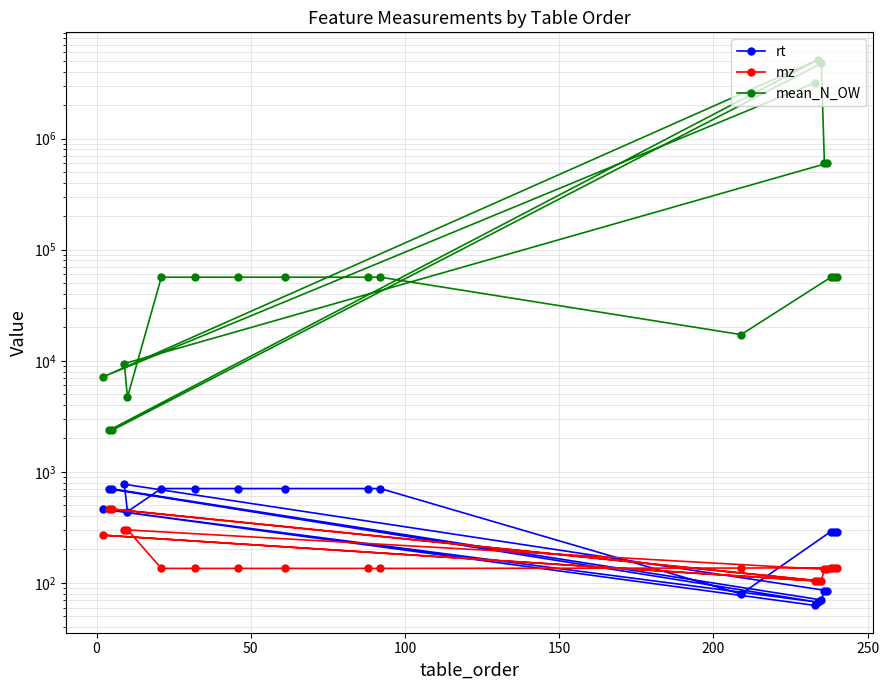

Count the number of categories in the chart.

20